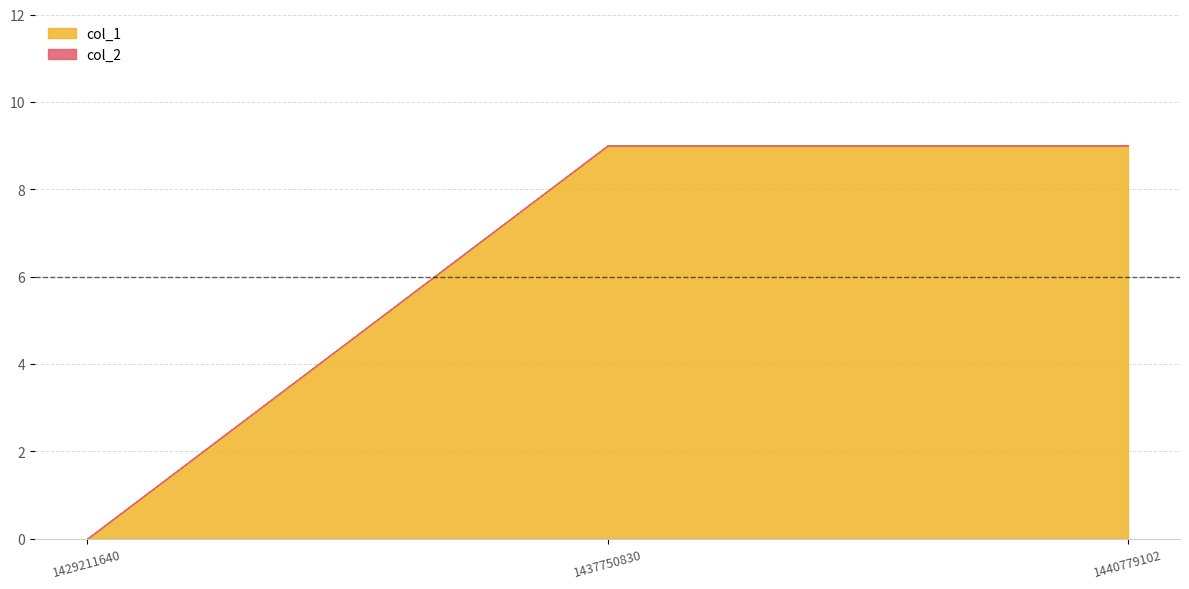

Rank the categories by value from lowest to highest.

1429211640, 1437750830, 1440779102